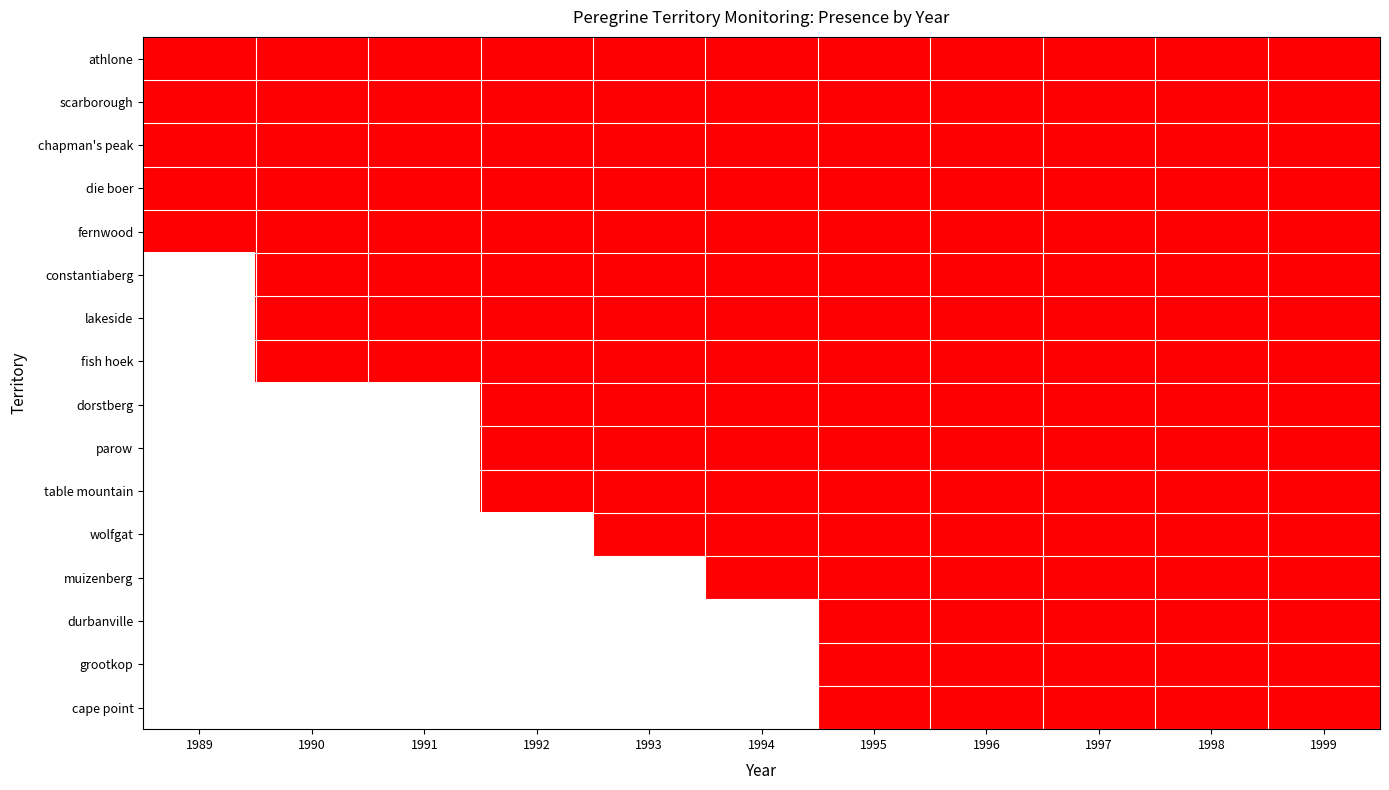

The die boer series shows 1 at 1990. True or false?

False